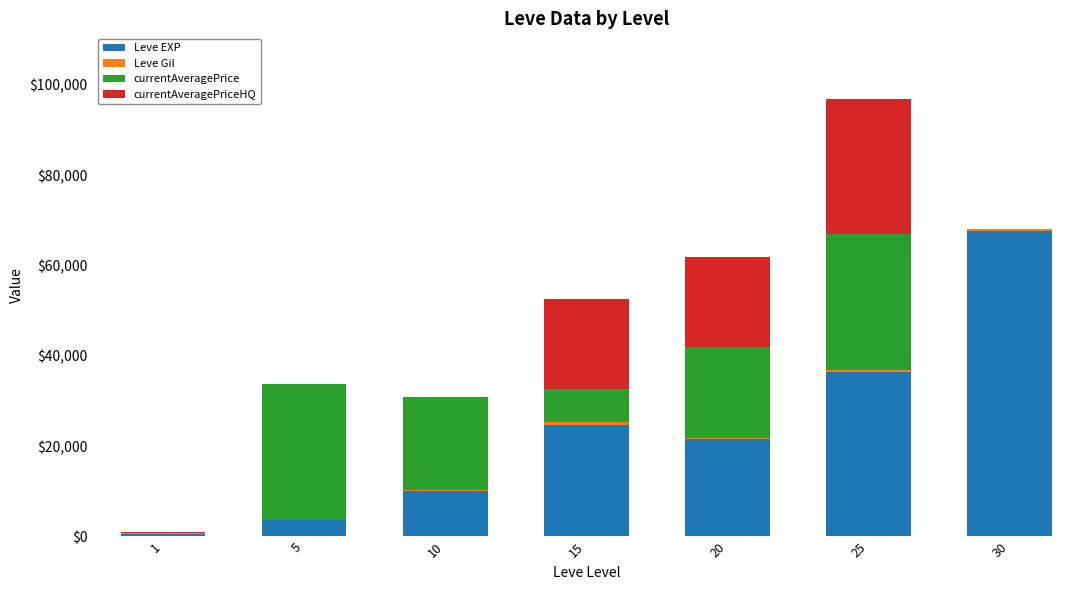

At which category is the sum across all series the highest?

25